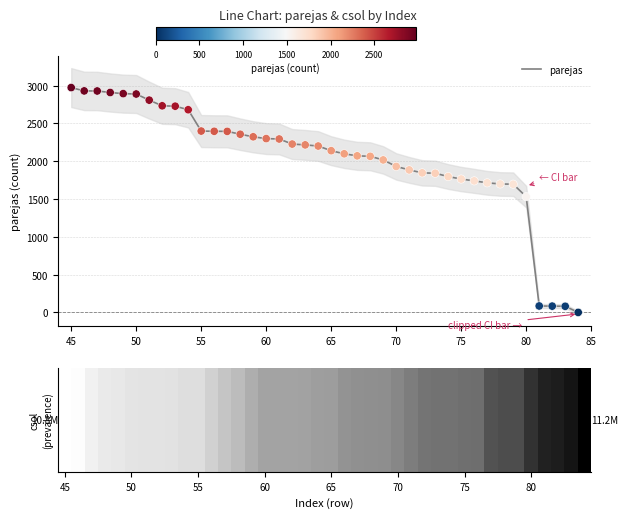

What is the highest value of the parejas series?

2974